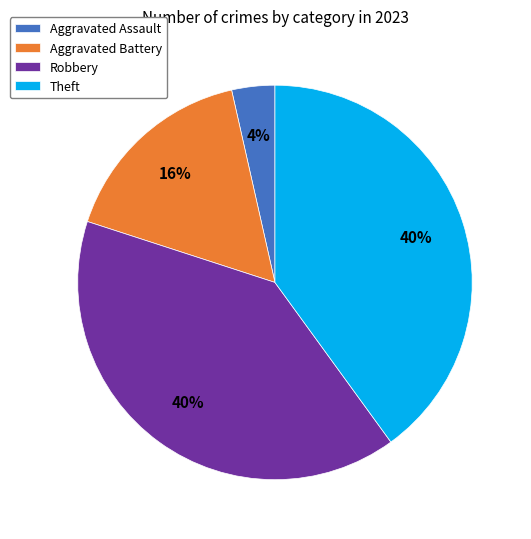

Which slice is the smallest?

Aggravated Assault